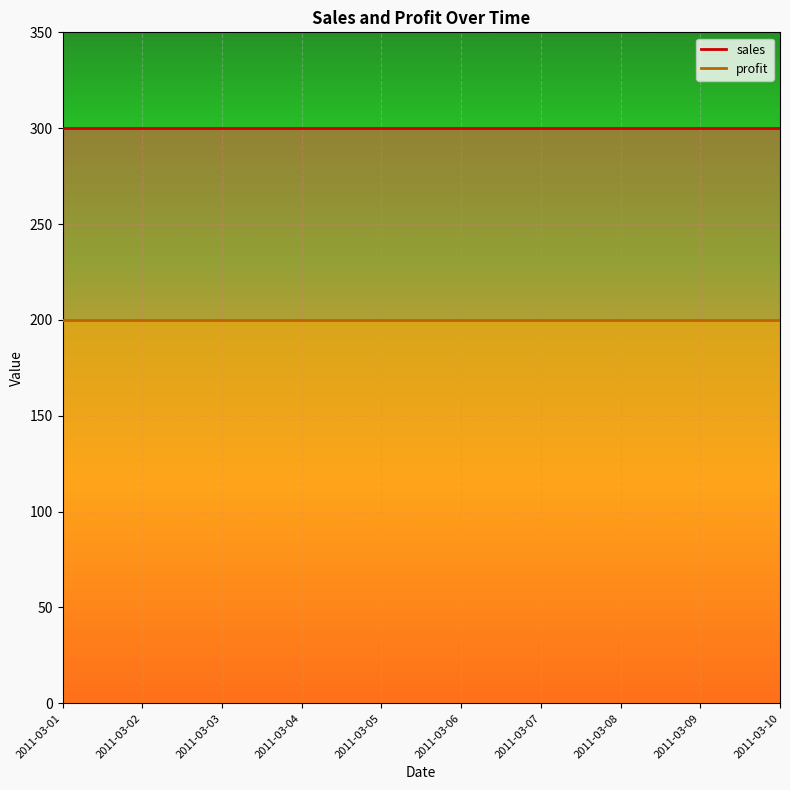

What is the sum of all sales values?

3000